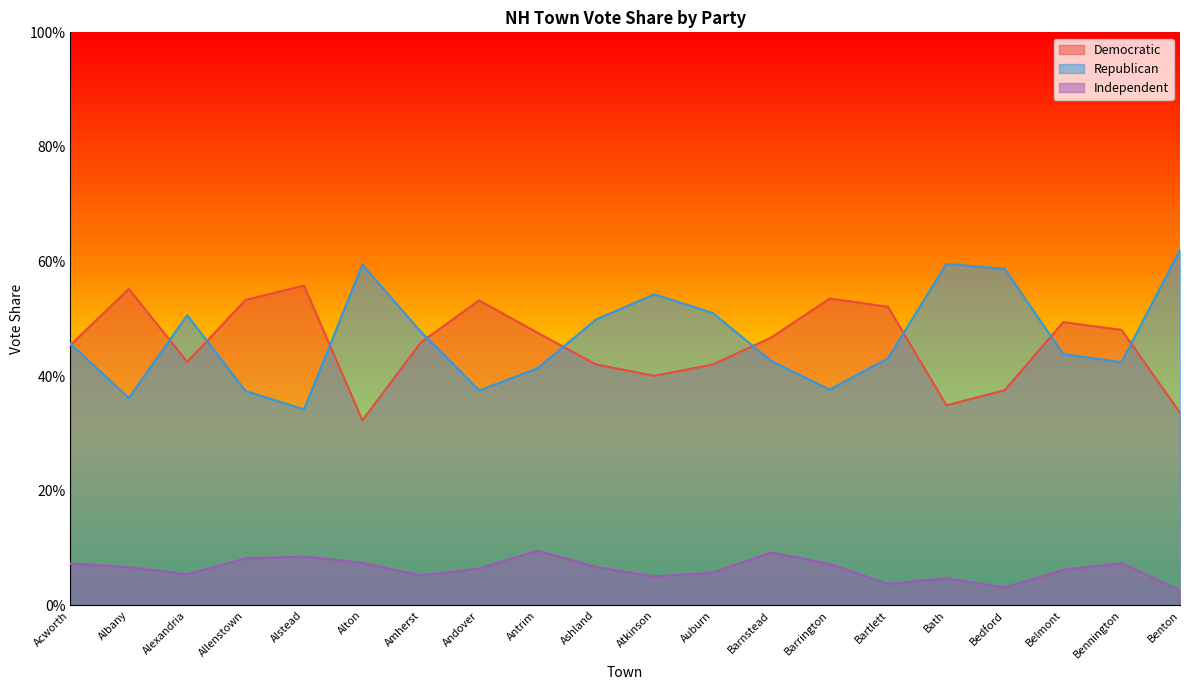

What is the difference between the Republican values at Benton and Andover?

0.2